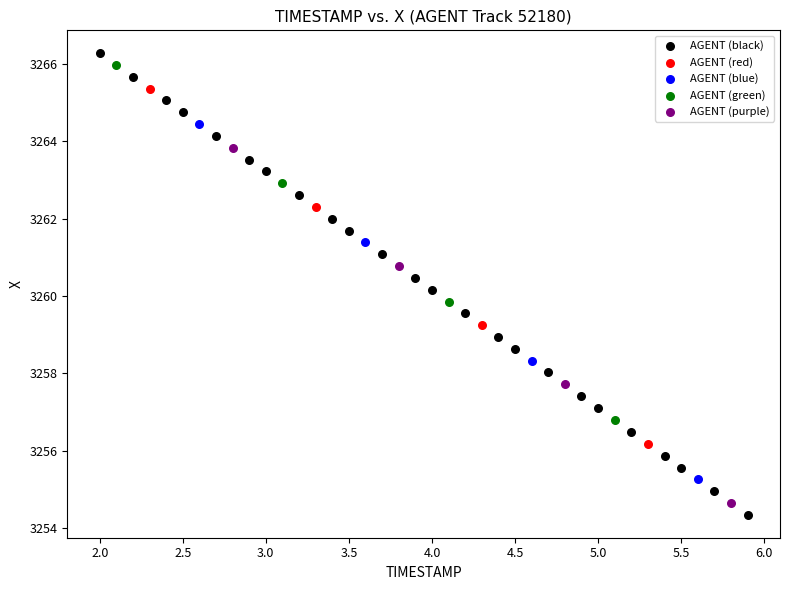

Which series has the widest spread of Y values?

AGENT (black)